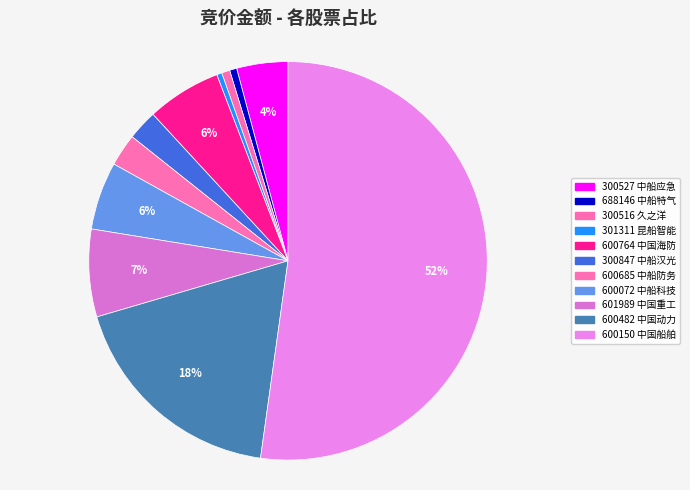

How many segments does this pie chart have?

11